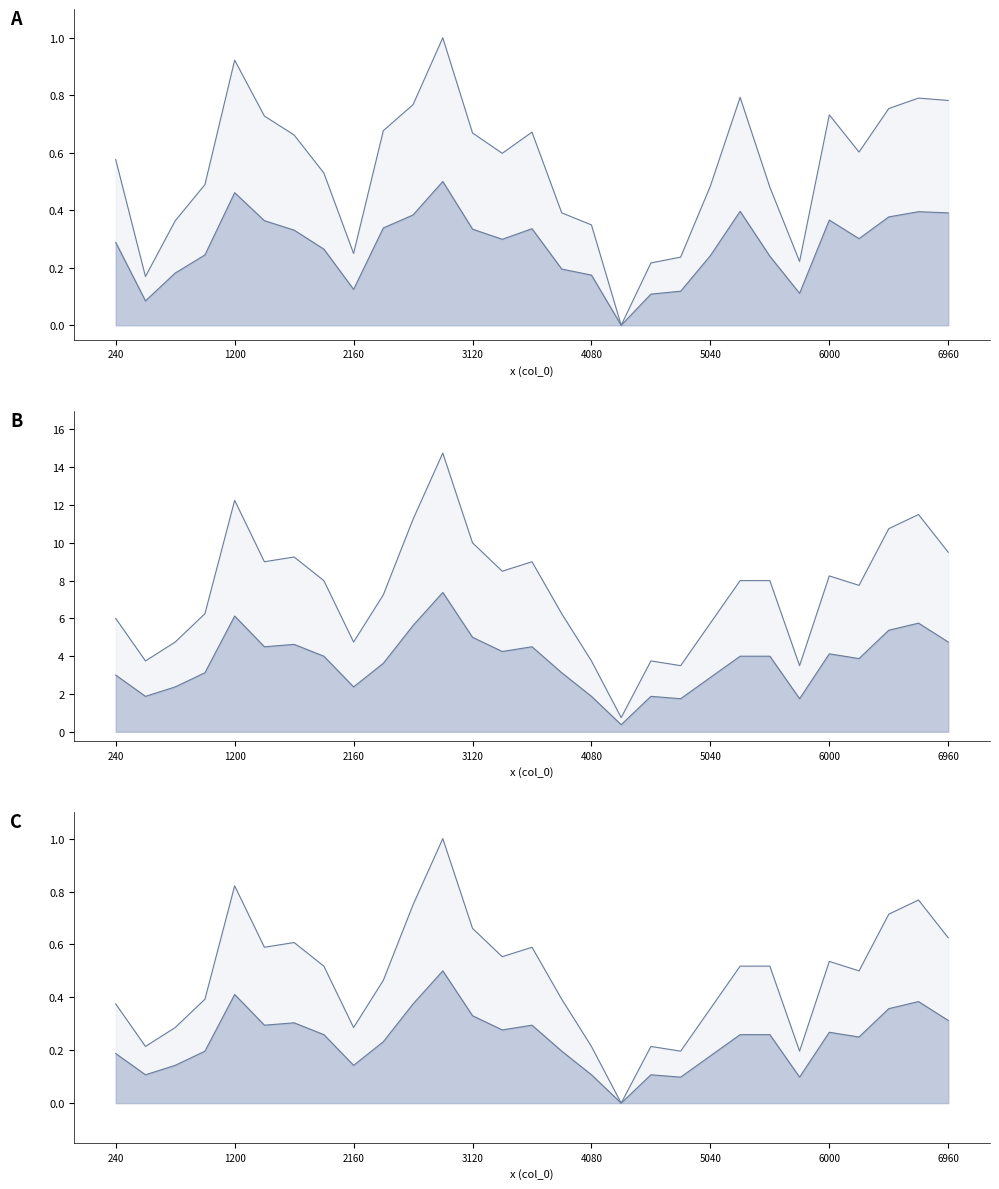

What is the maximum value shown in the chart?

1.0